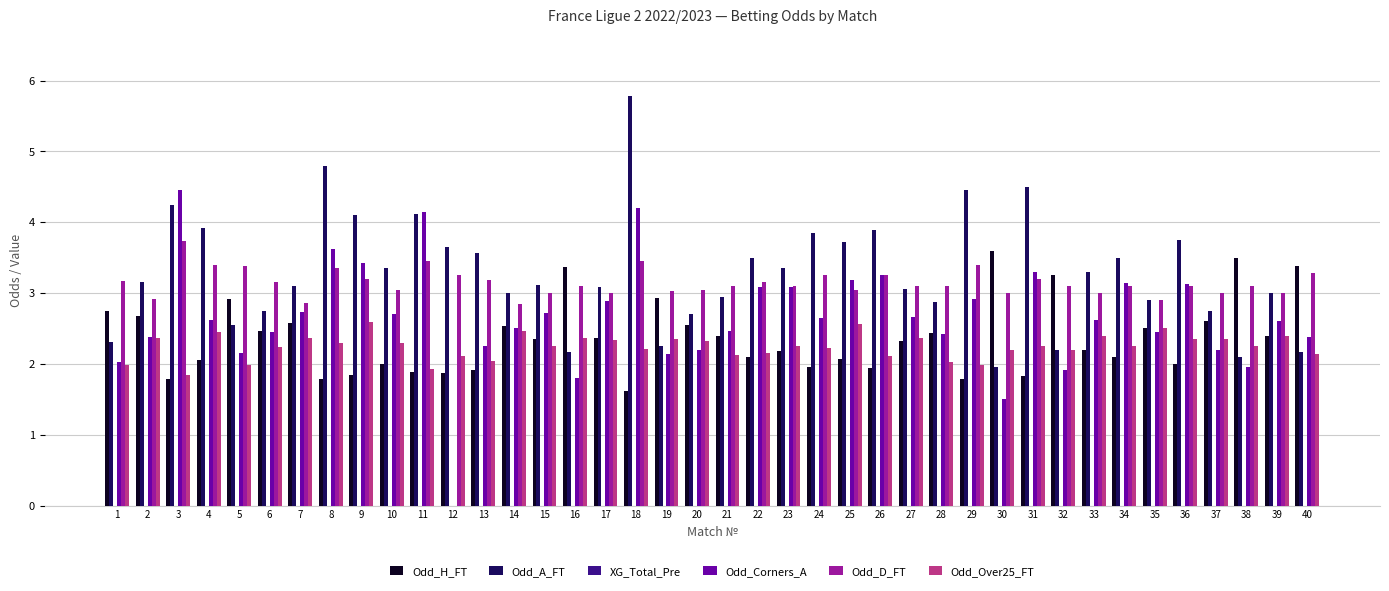

Between 1 and 11, which series saw the biggest shift?

Odd_Corners_A